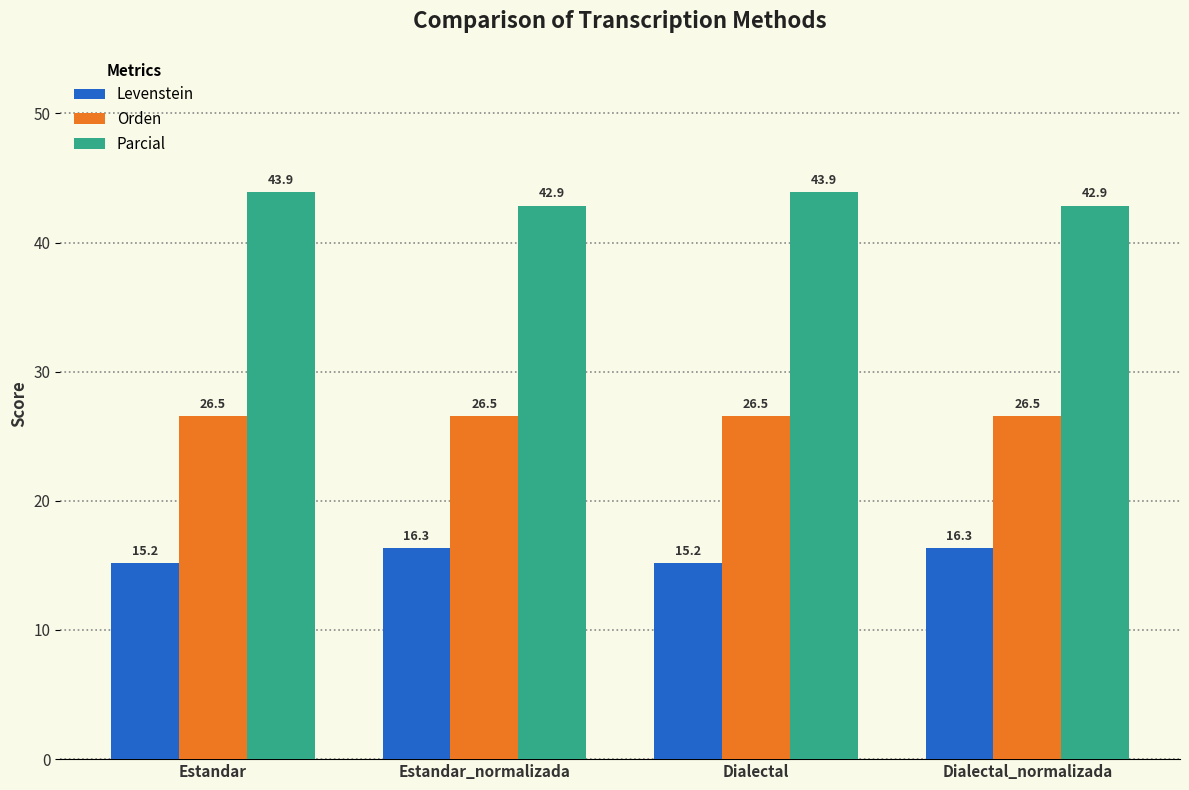

What is the total value across all series at Dialectal_normalizada?

85.7